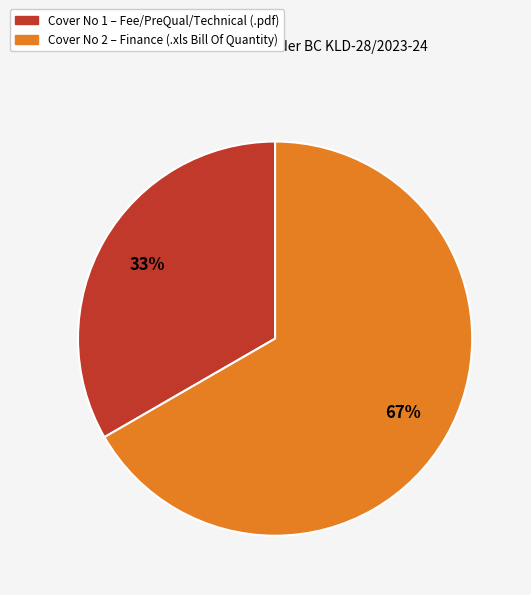

Is there a majority slice in this chart?

Yes